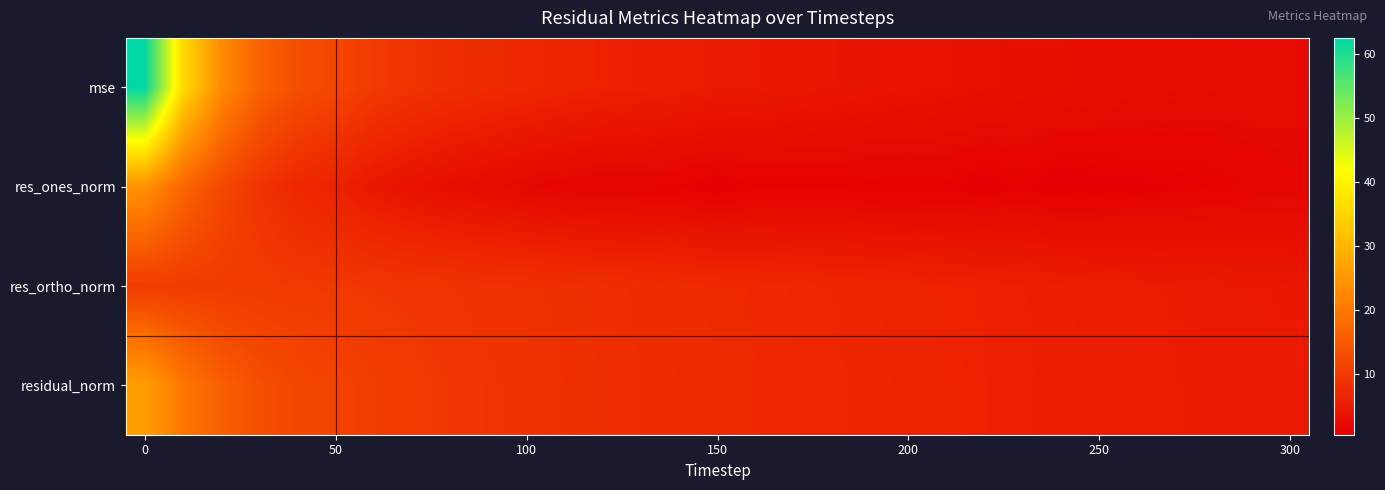

How many categories are shown in the chart?

31